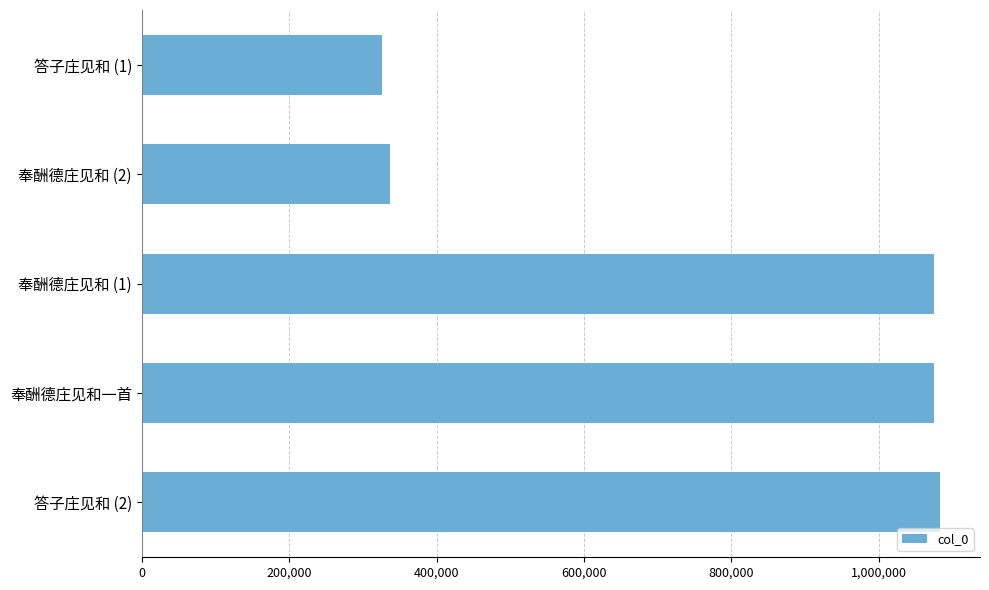

Which label corresponds to the smallest value in the chart?

答子庄见和 (1)